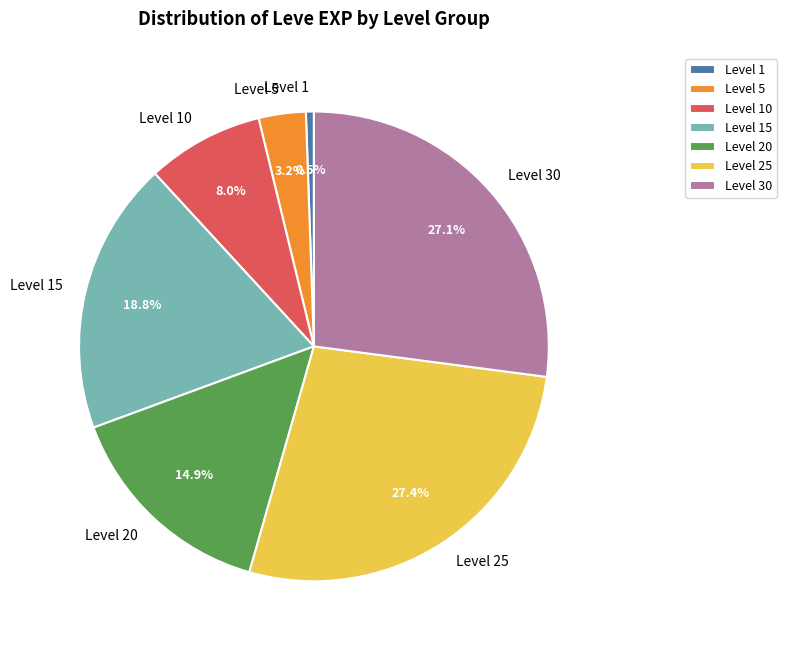

What percentage is the Level 10 slice, to the nearest percent?

8%